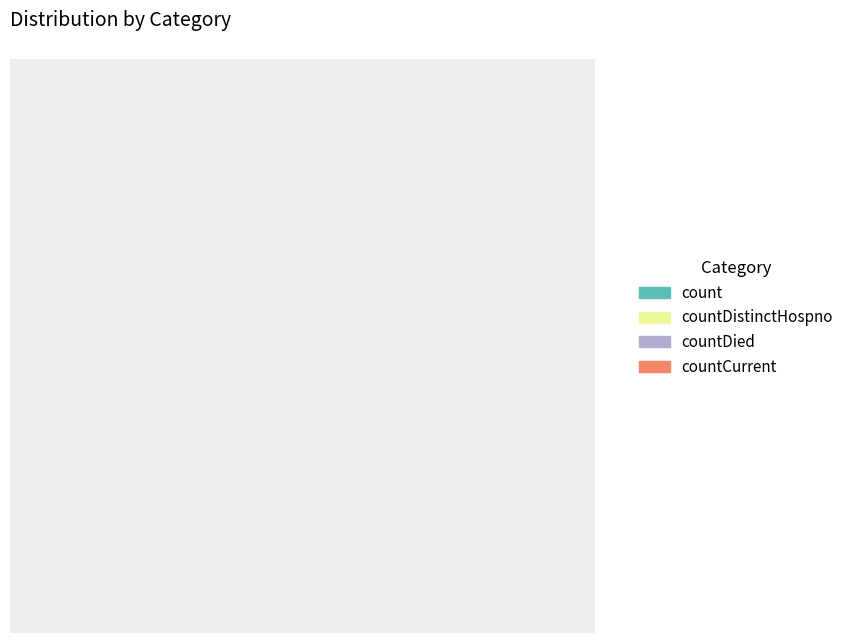

To the nearest percent, what is the difference between the largest and smallest slice percentages?

78%